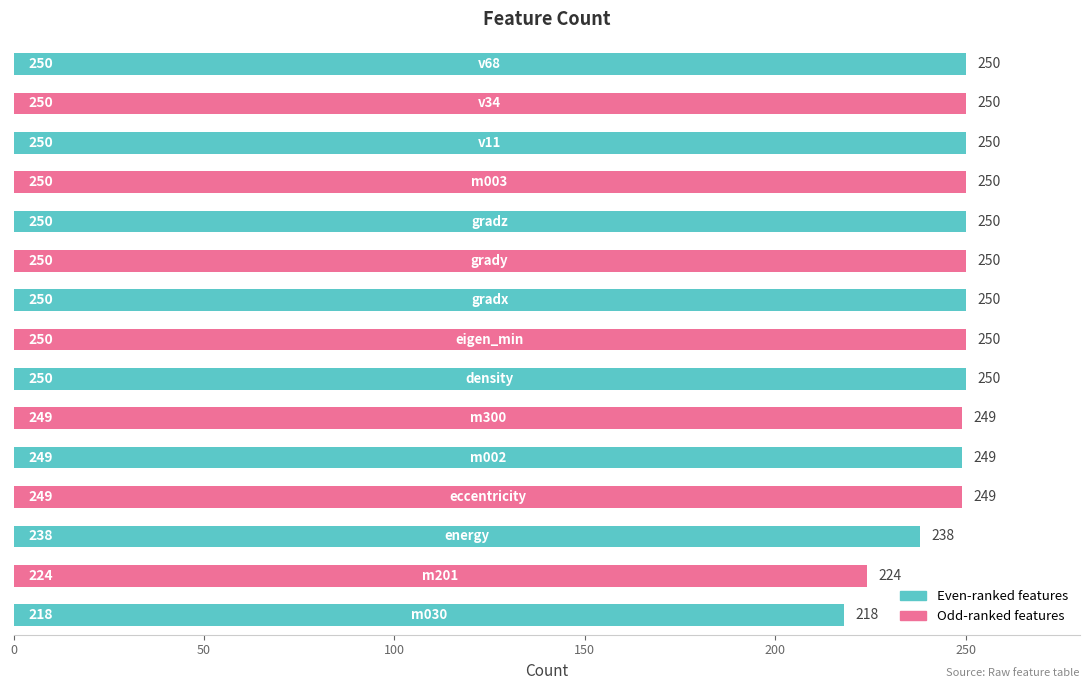

What is the sum of all values?

3677